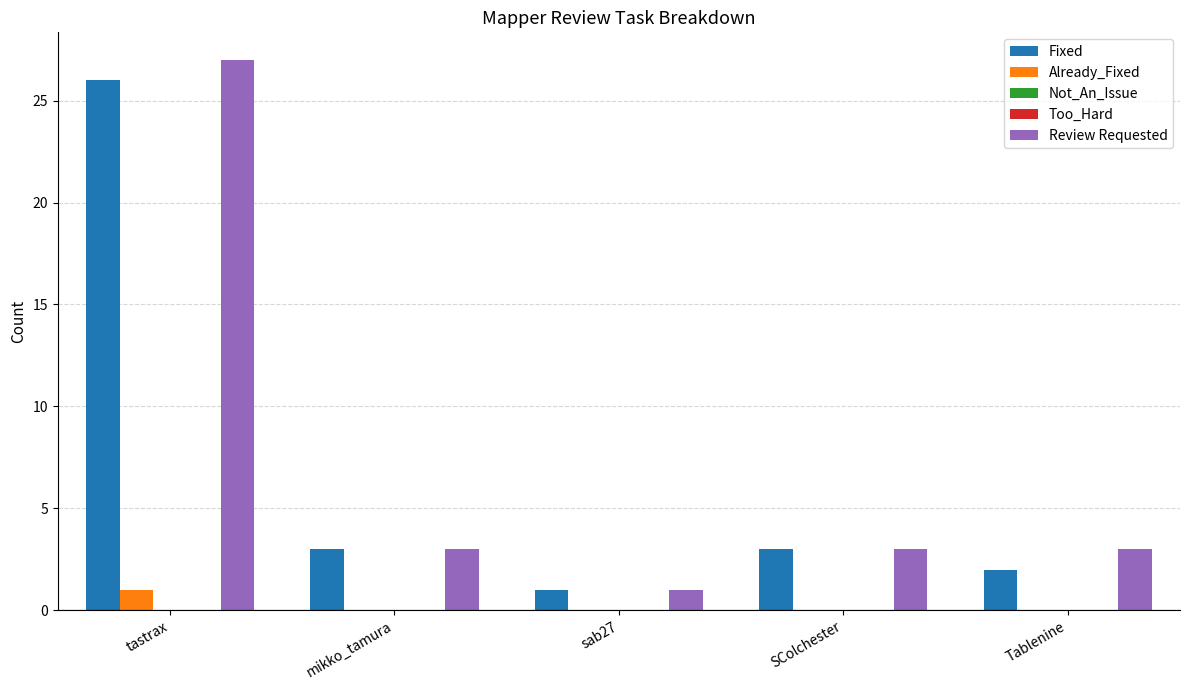

What is the label of the 4th bar from the right?

mikko_tamura